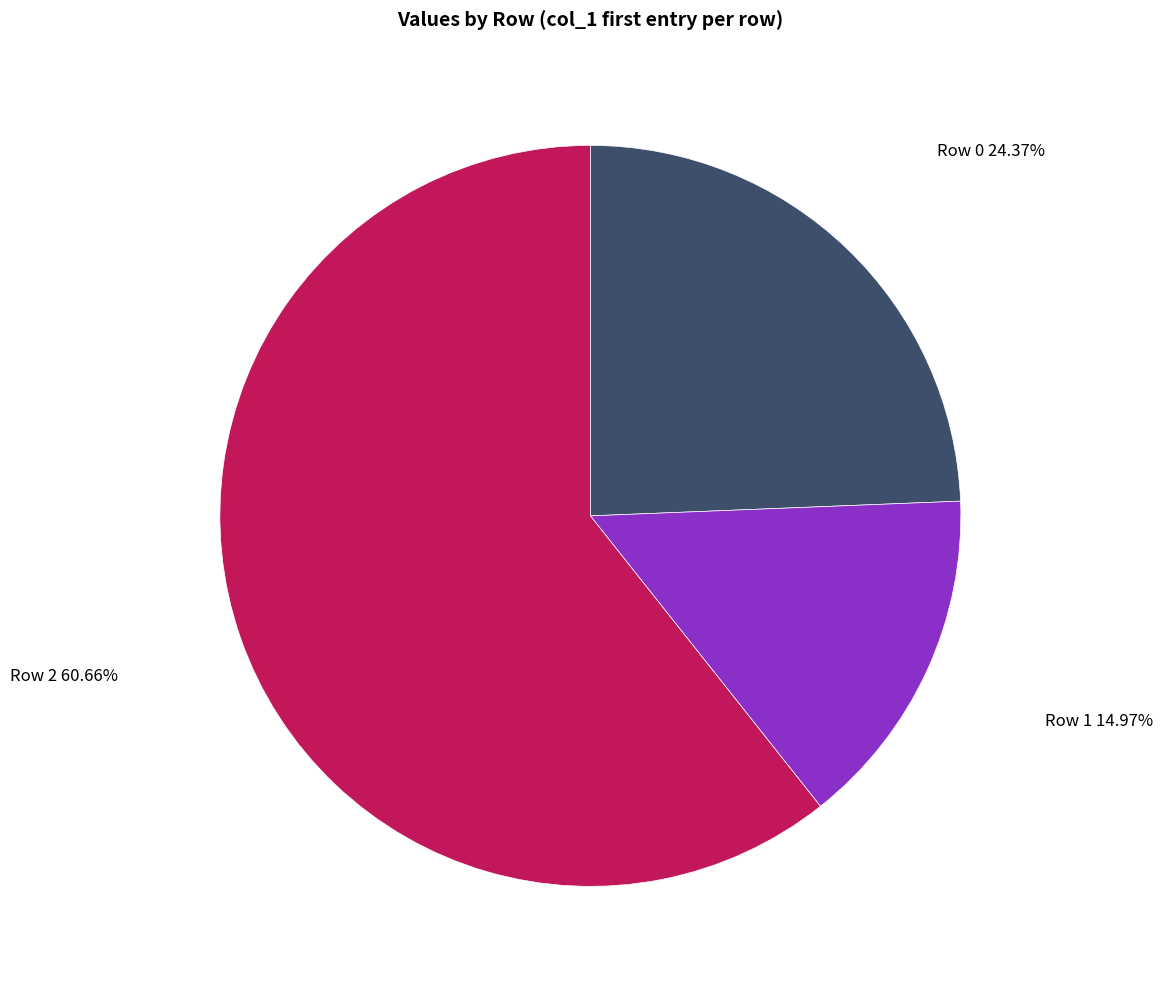

Rank the categories by value from lowest to highest.

Row 1, Row 0, Row 2